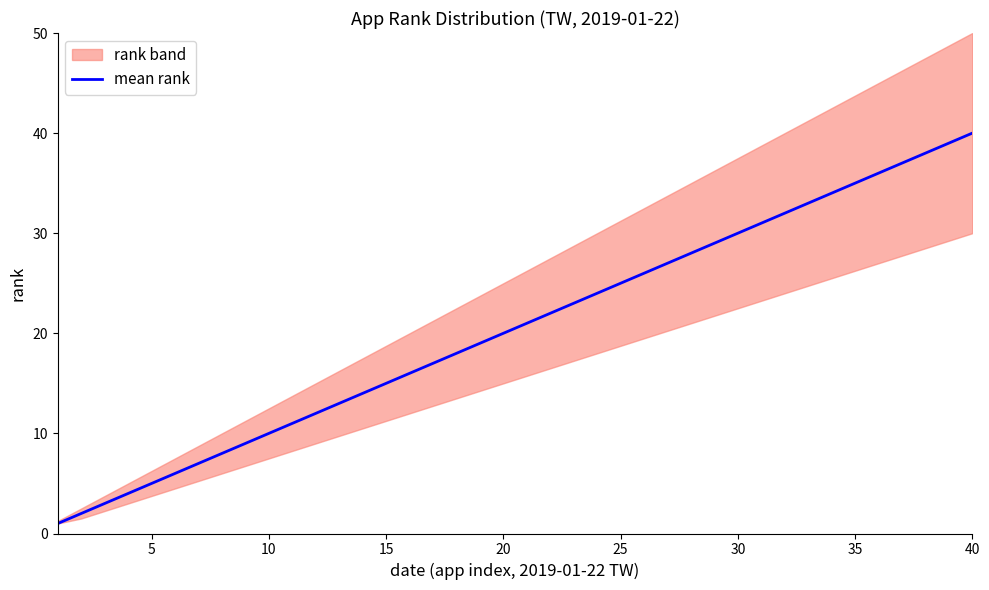

The mean rank series shows 10 at 10. True or false?

True